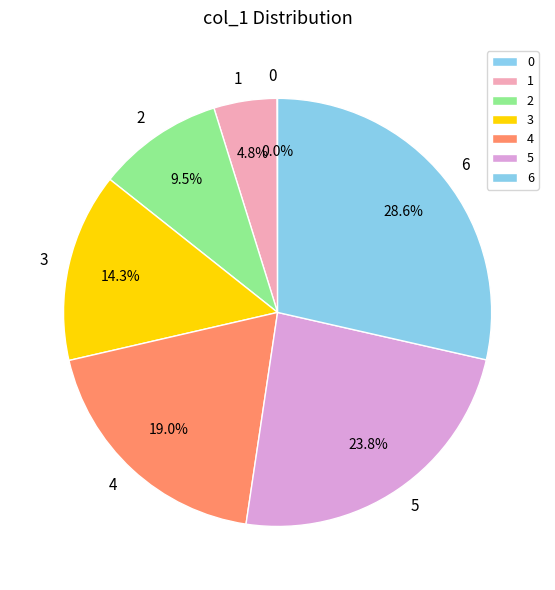

Is there any slice that represents more than half of the pie?

No